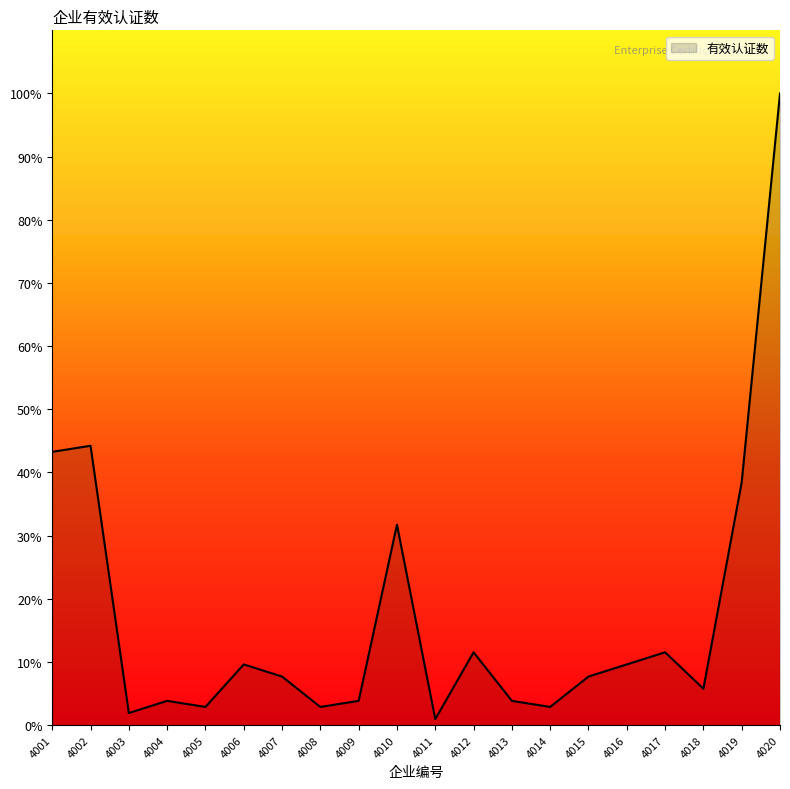

What is the ratio of the value at 4013 to the value at 4017?

0.3